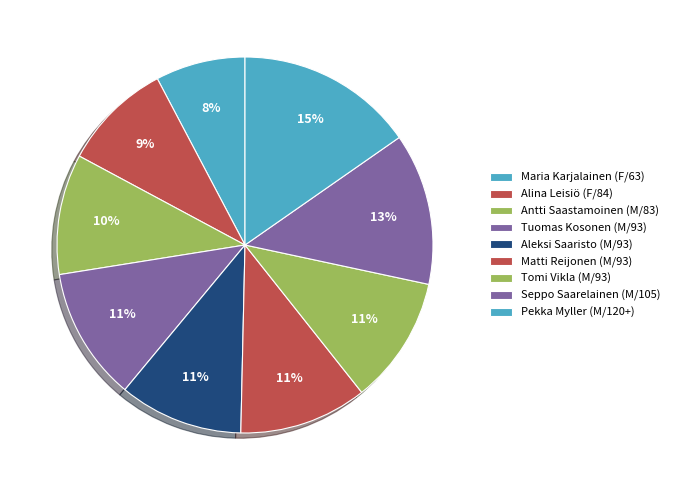

How many segments does this pie chart have?

9